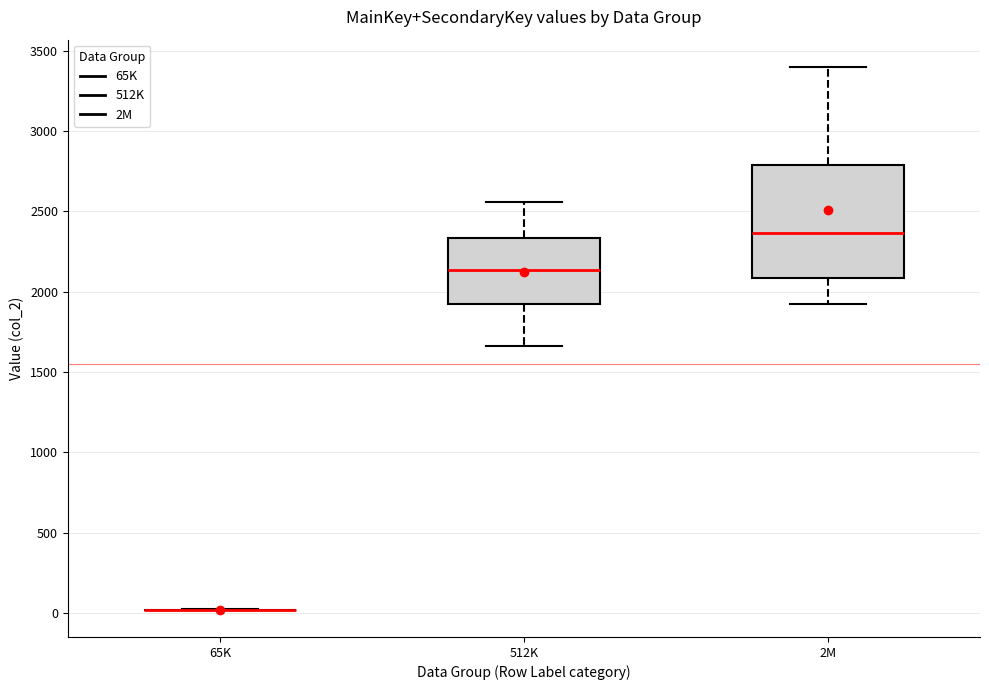

Which box is the tallest, from its lower edge to its upper edge?

2M